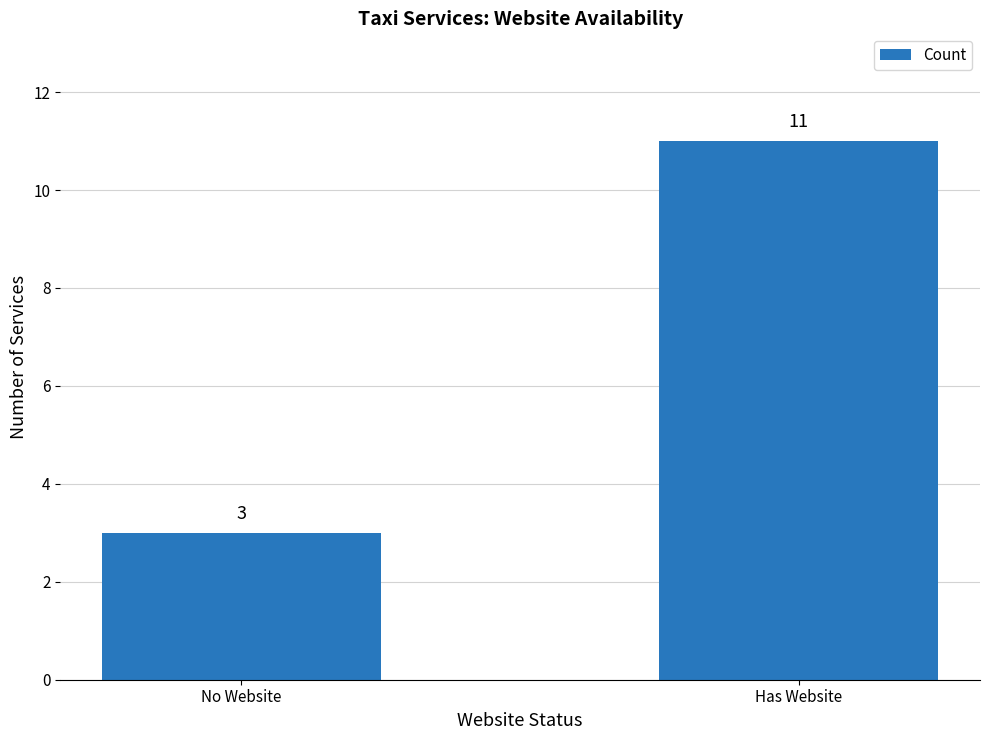

Reading left to right, list all the values displayed in this chart.

3	11